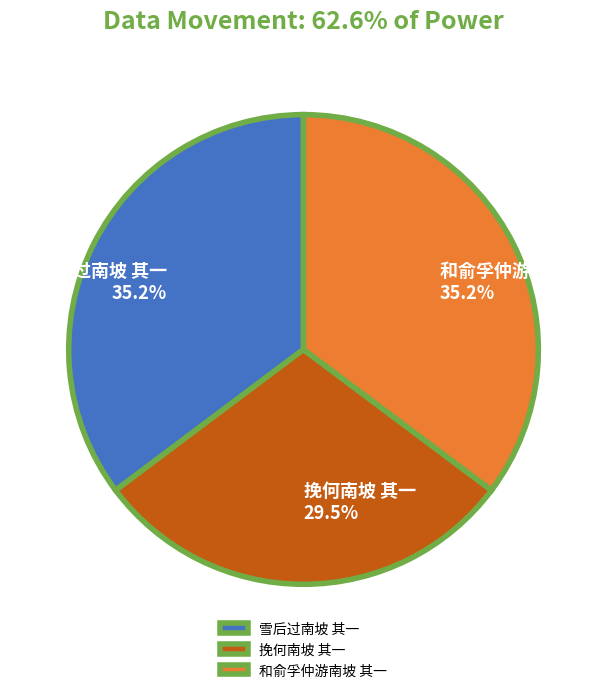

Does 雪后过南坡 其一 represent more than half of the total?

No